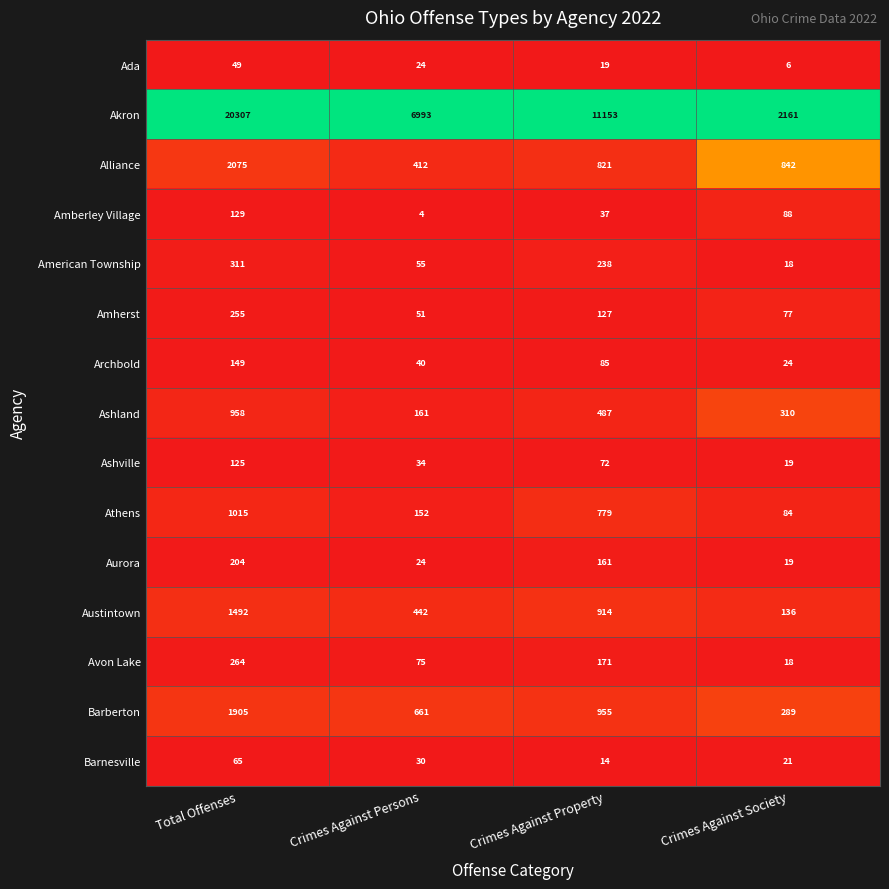

Is the value of Athens at Total Offenses greater than the value of Ada at Crimes Against Persons?

Yes